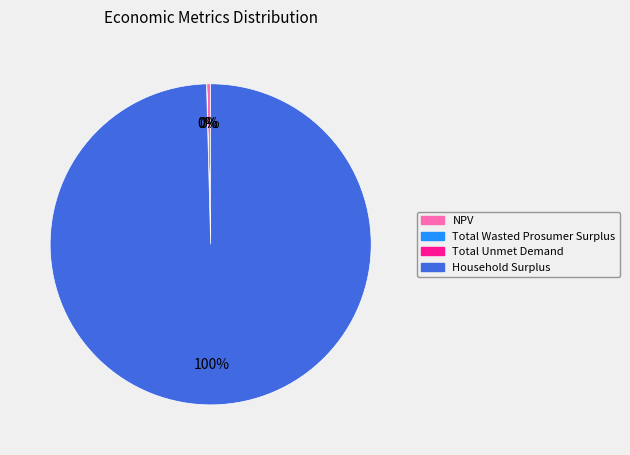

To the nearest percent, what percentage of the pie is Household Surplus?

100%